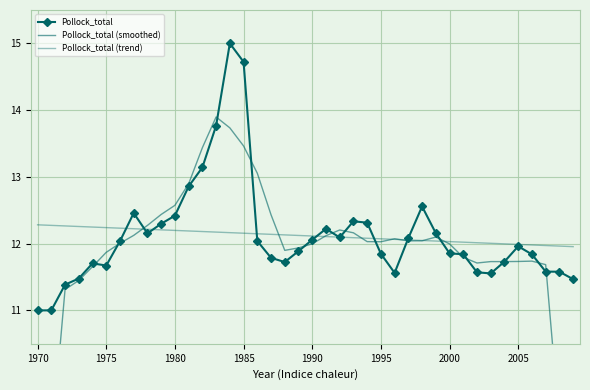

What is the difference between the Pollock_total (trend) values at 27 and 21?

0.1